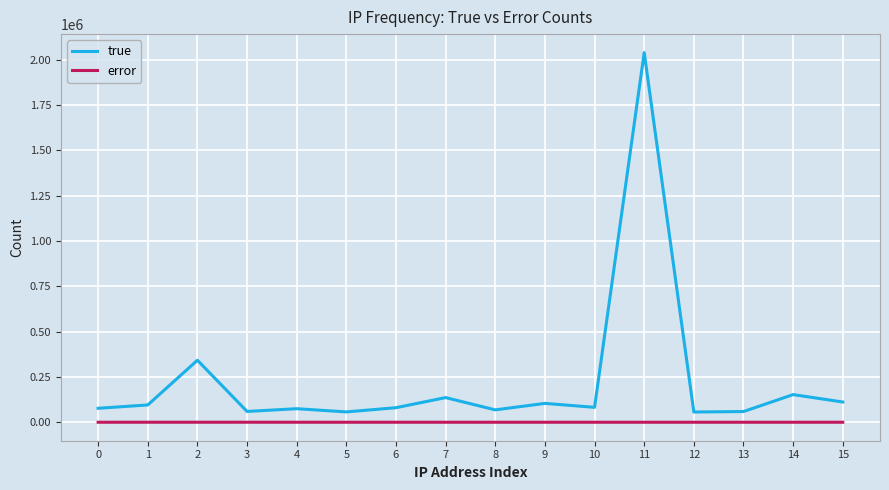

At how many categories does at least one series exceed 1339279?

1